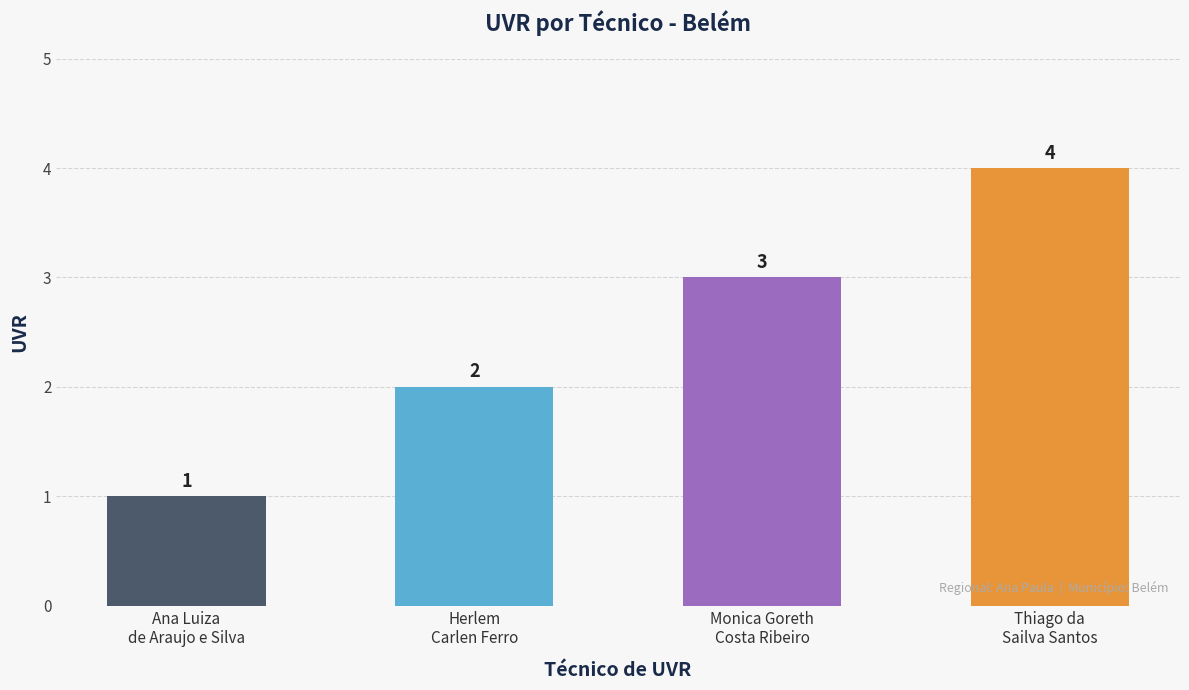

Which label corresponds to the largest value in the chart?

Thiago da
Sailva Santos